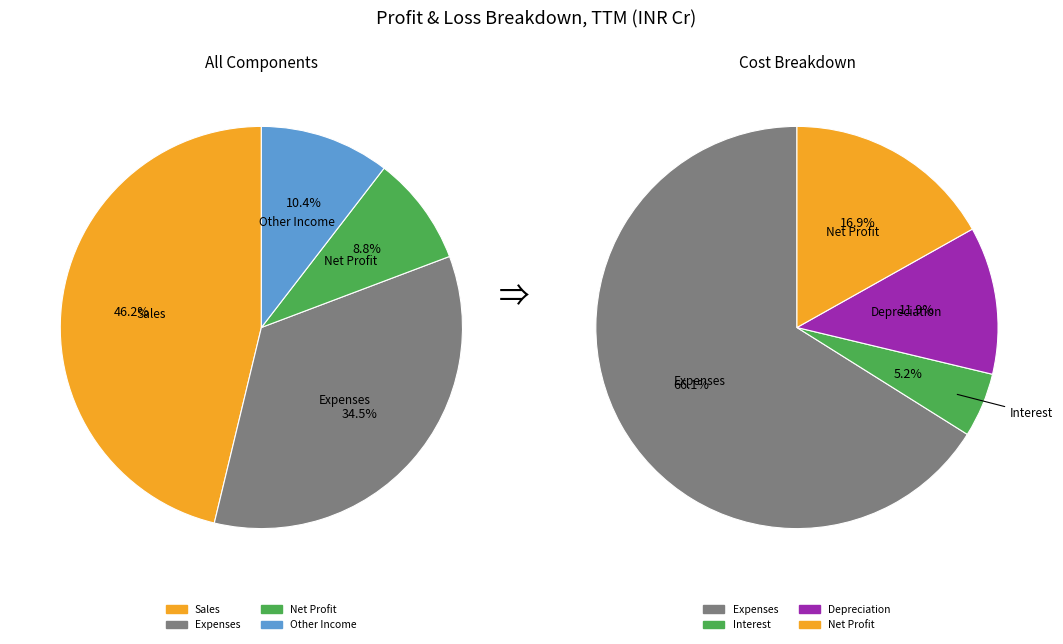

Which category has the biggest portion of the pie?

Sales